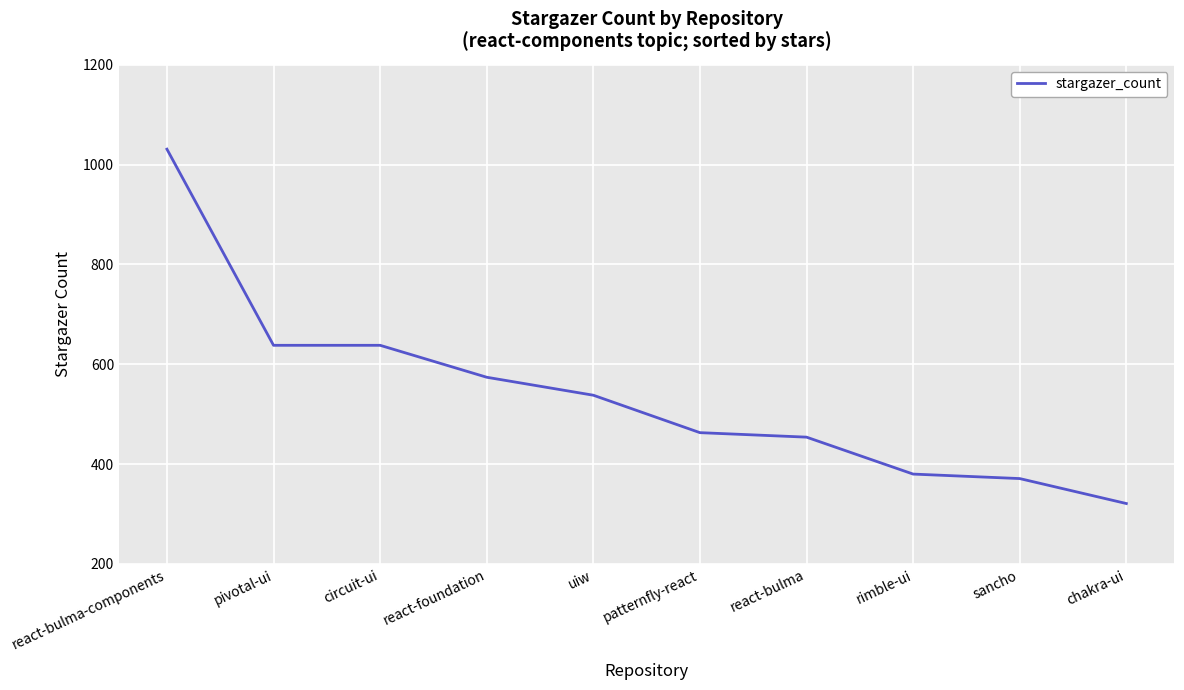

Is it true that the value at chakra-ui is 167?

False